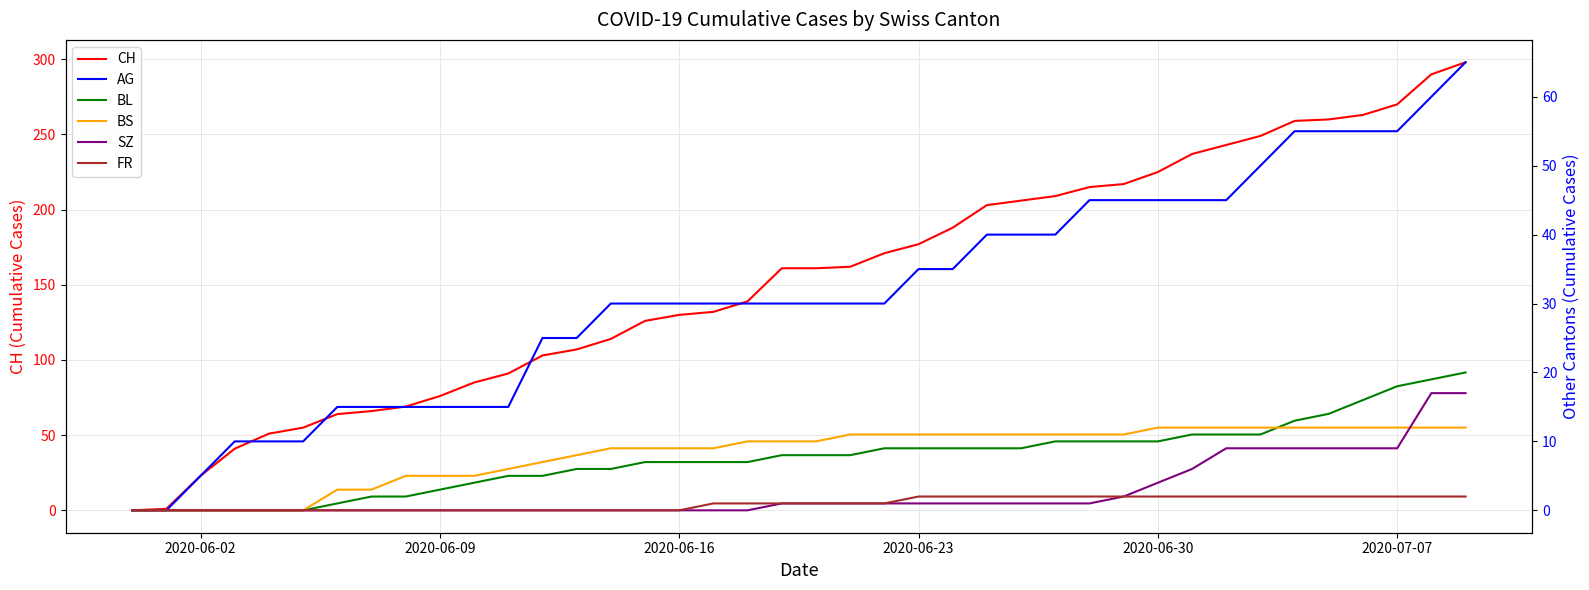

Does the chart have visible grid lines?

Yes